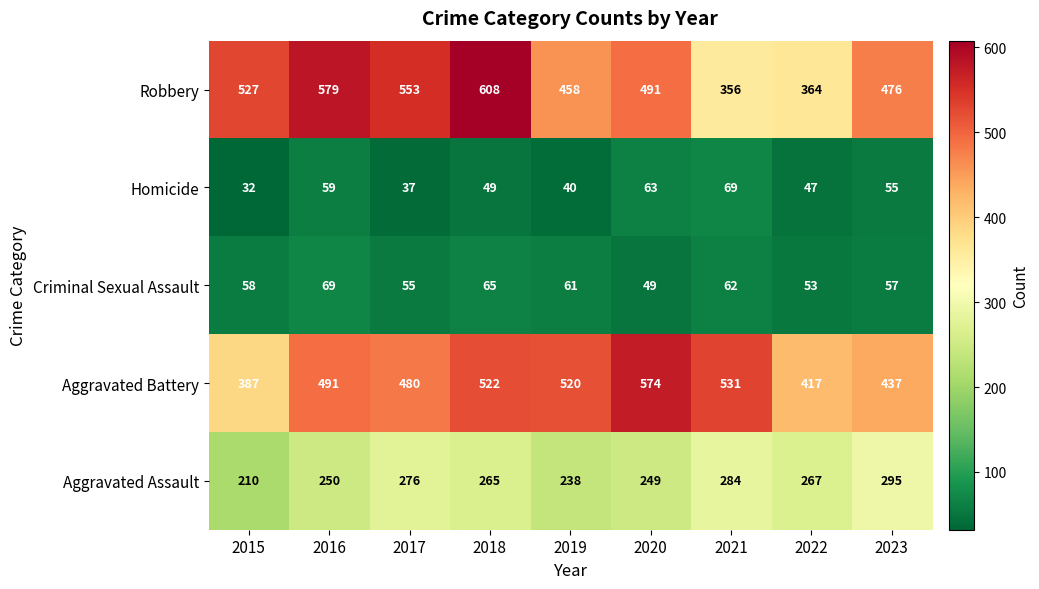

How many data points does each series have?

9